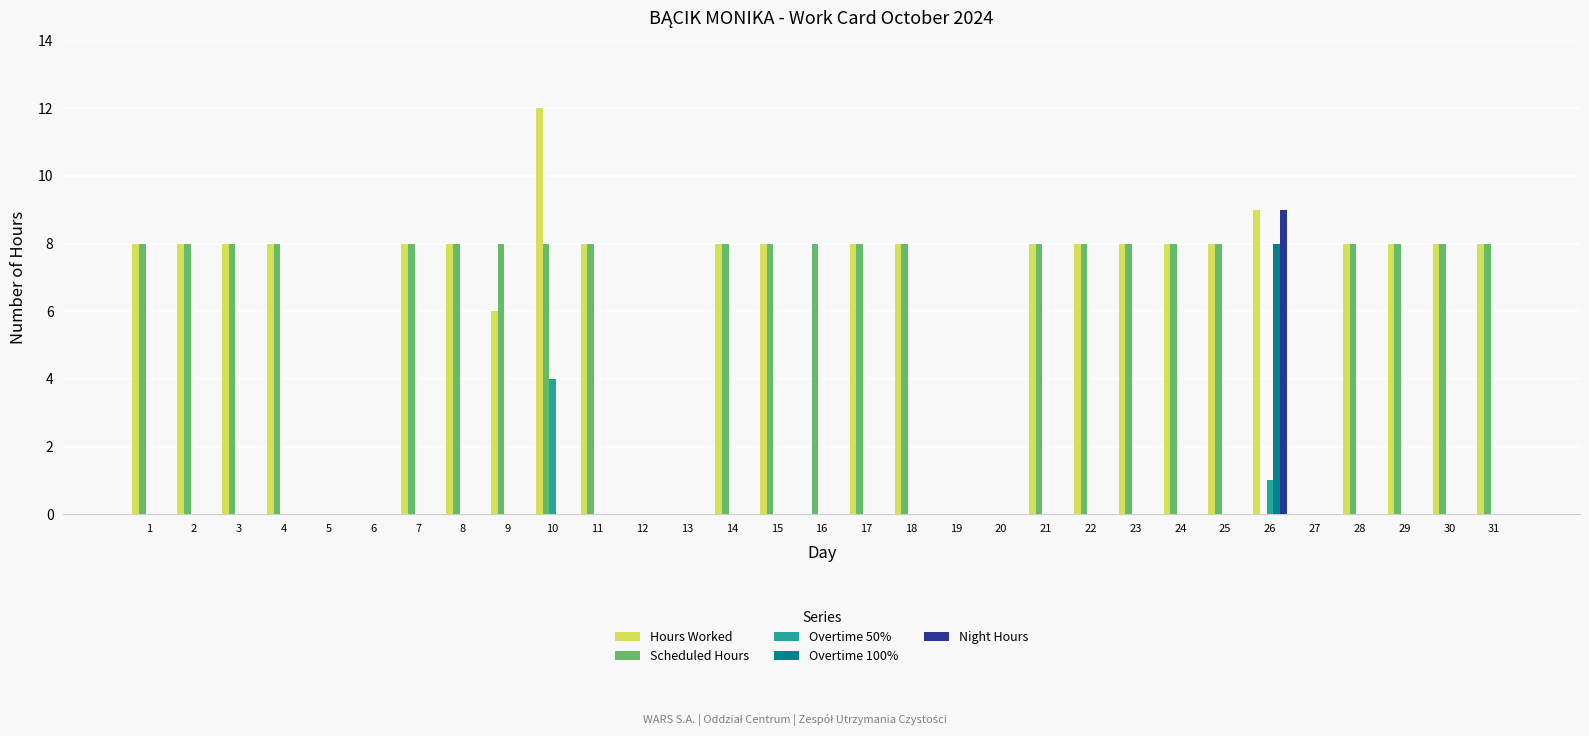

What is the total value across all series at 23?

16